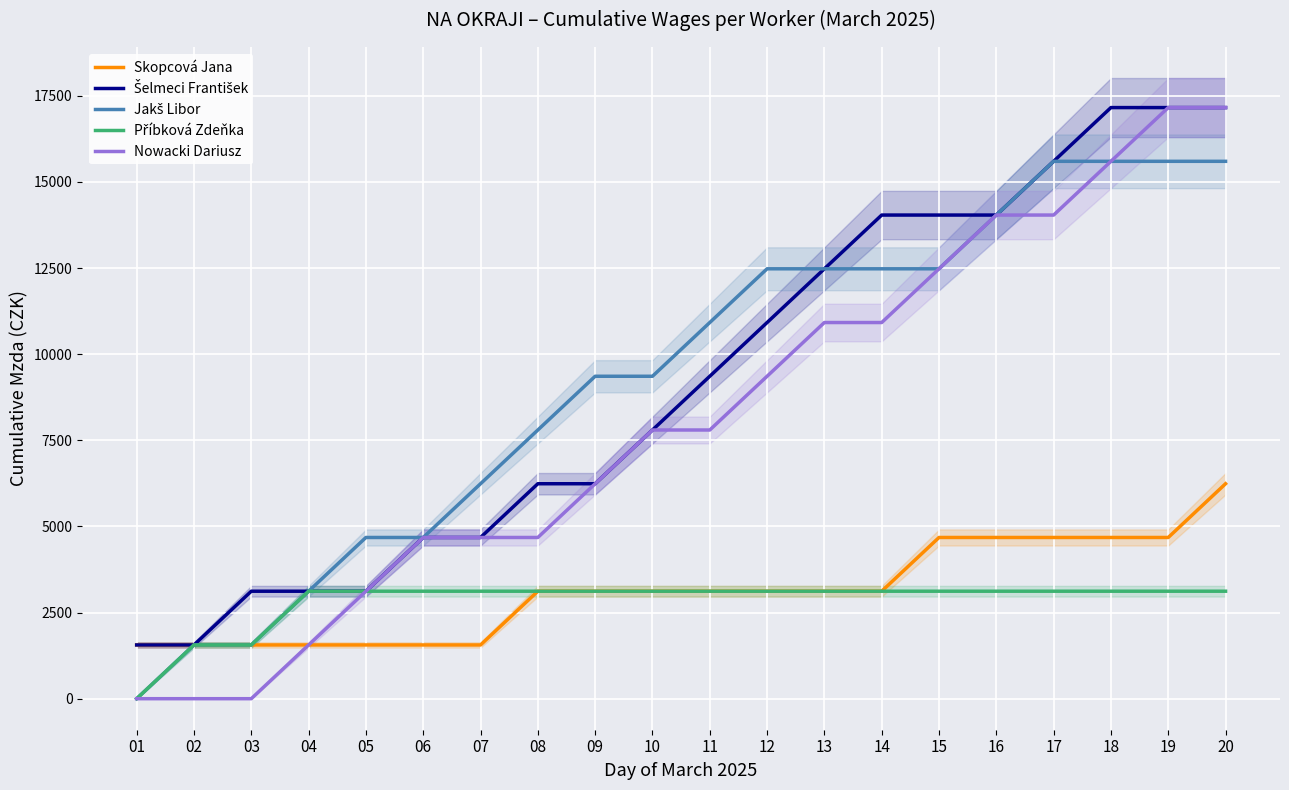

Is the value of Šelmeci František at 07 greater than the value of Příbková Zdeňka at 04?

Yes